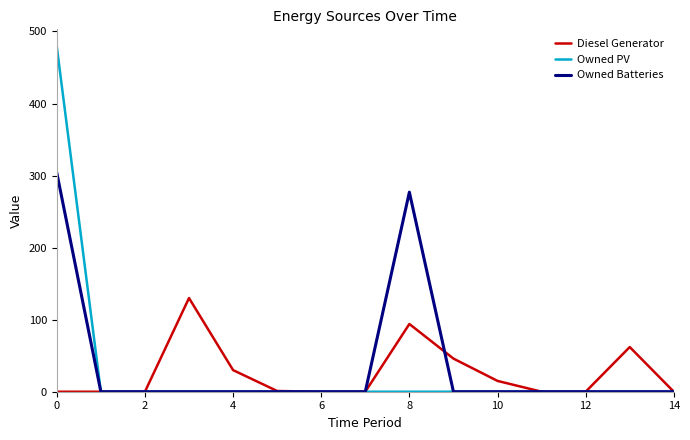

Which series has the widest spread of values?

Owned PV